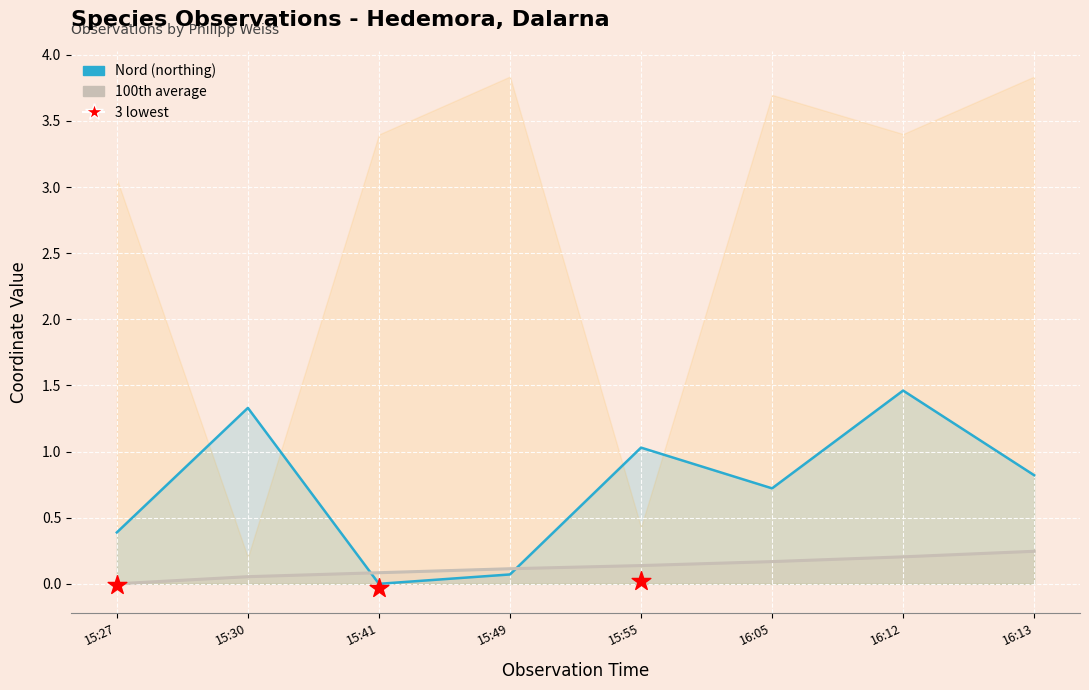

Which series has the largest total across all categories?

Nord